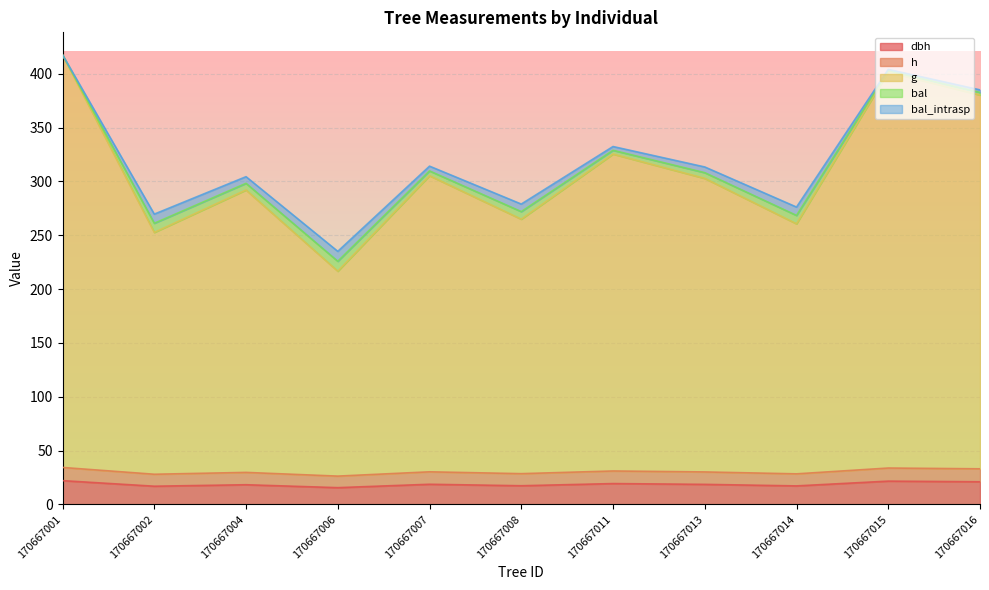

List the series in order of their peak value, lowest first.

dbh, h, g, bal, bal_intrasp